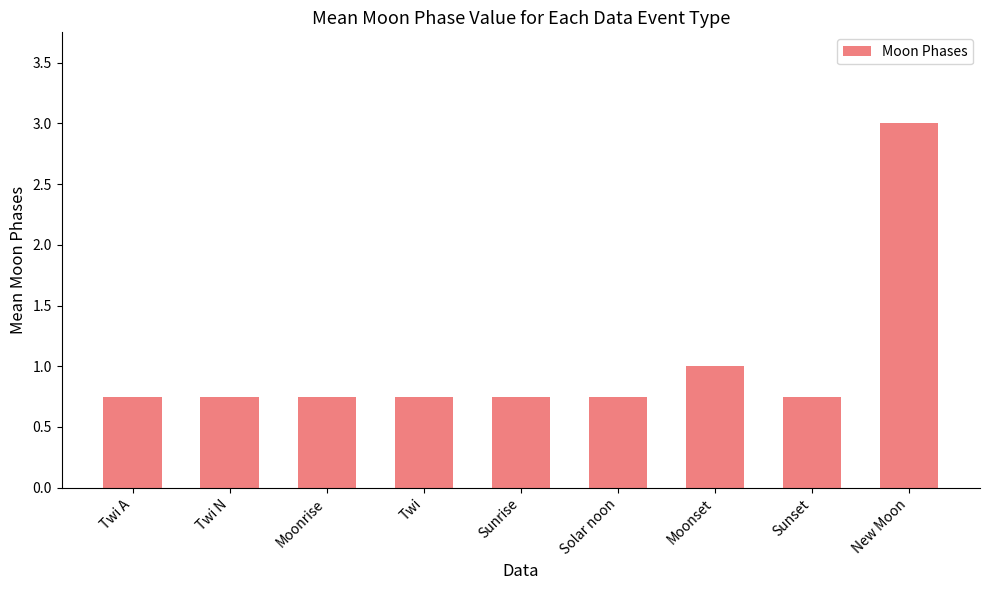

Which has a higher value, New Moon or Twi?

New Moon